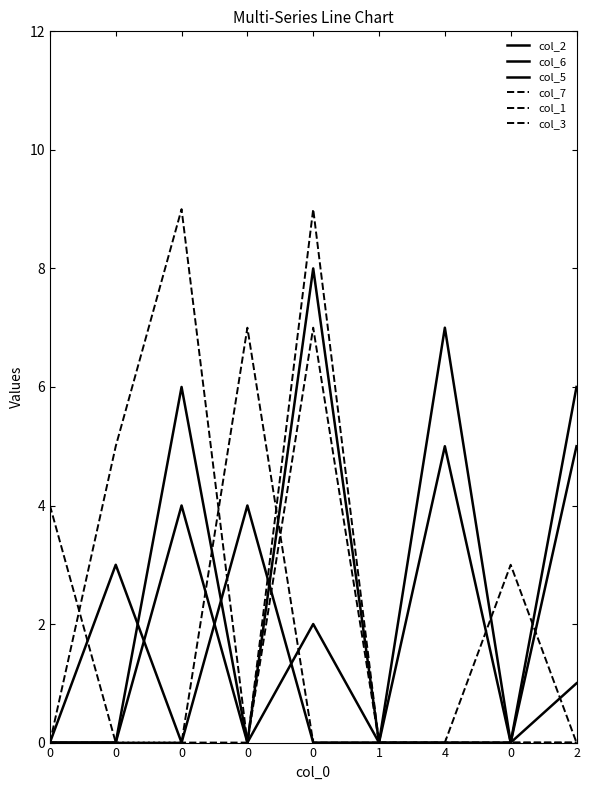

What is the difference between the highest and lowest values at 0?

4